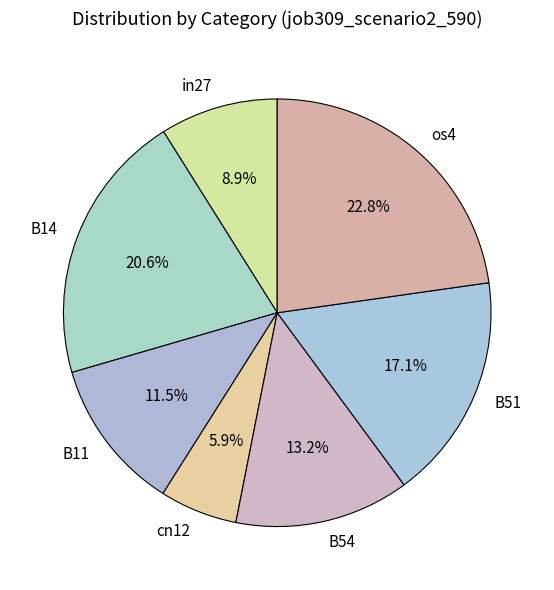

Is it true that os4 is 23% of the pie?

True